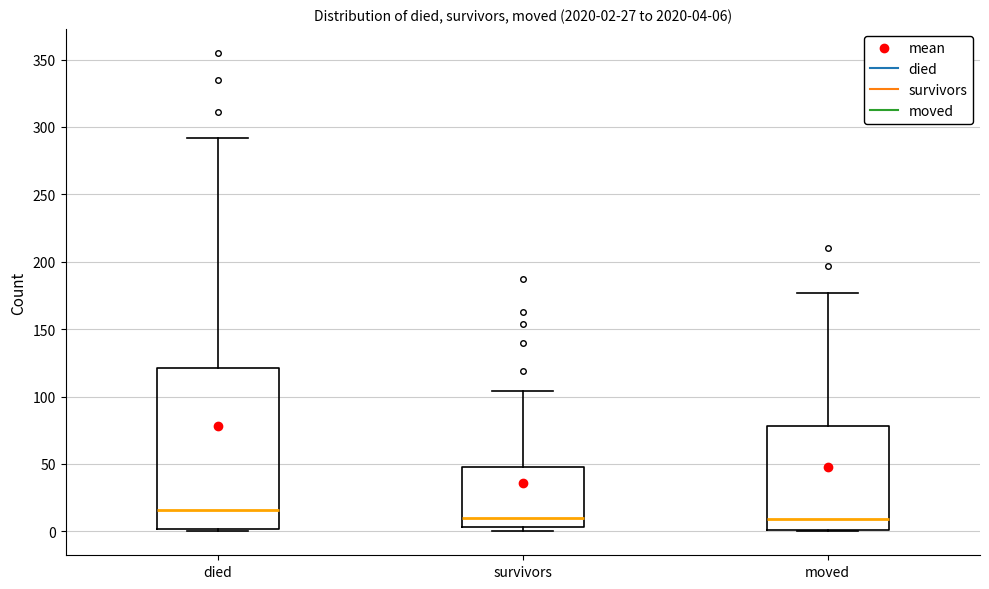

Which box has the highest median line?

died